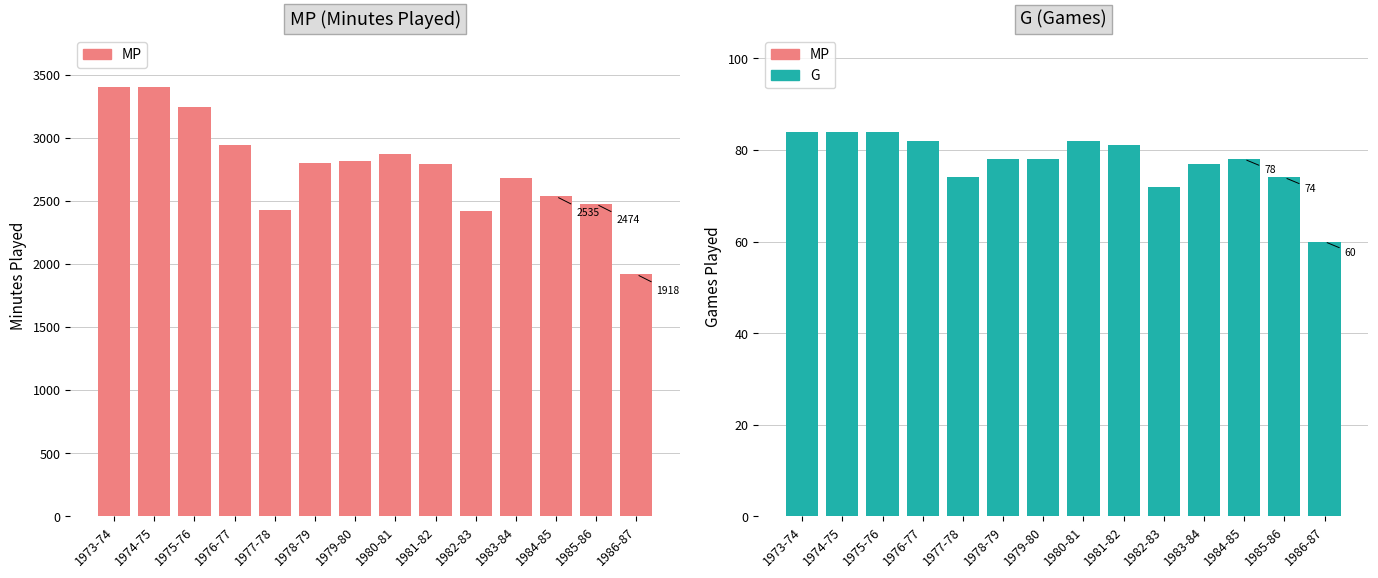

Rank the series by their maximum value, from highest to lowest.

MP, G